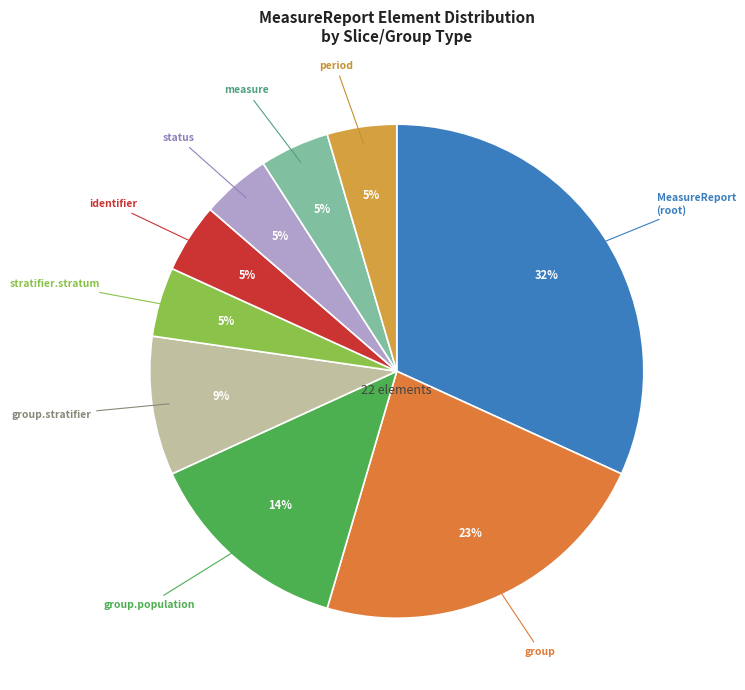

To the nearest percent, what is the difference between the largest and smallest slice percentages?

27%